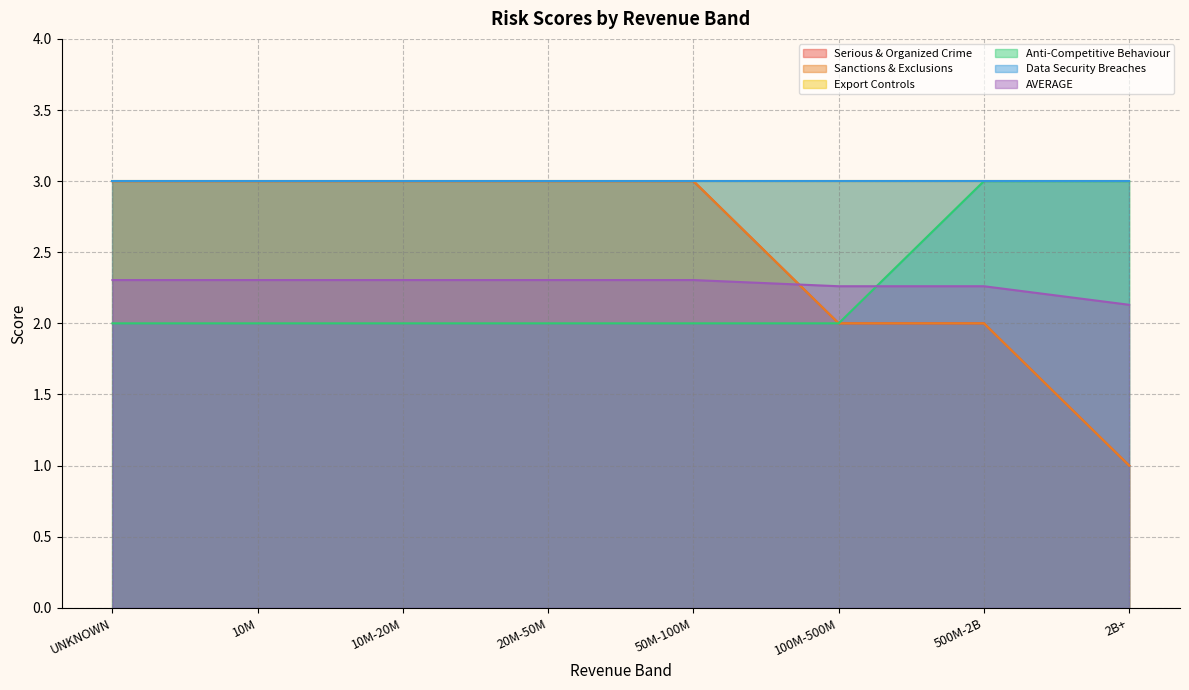

Which series has the largest total across all categories?

Serious & Organized Crime